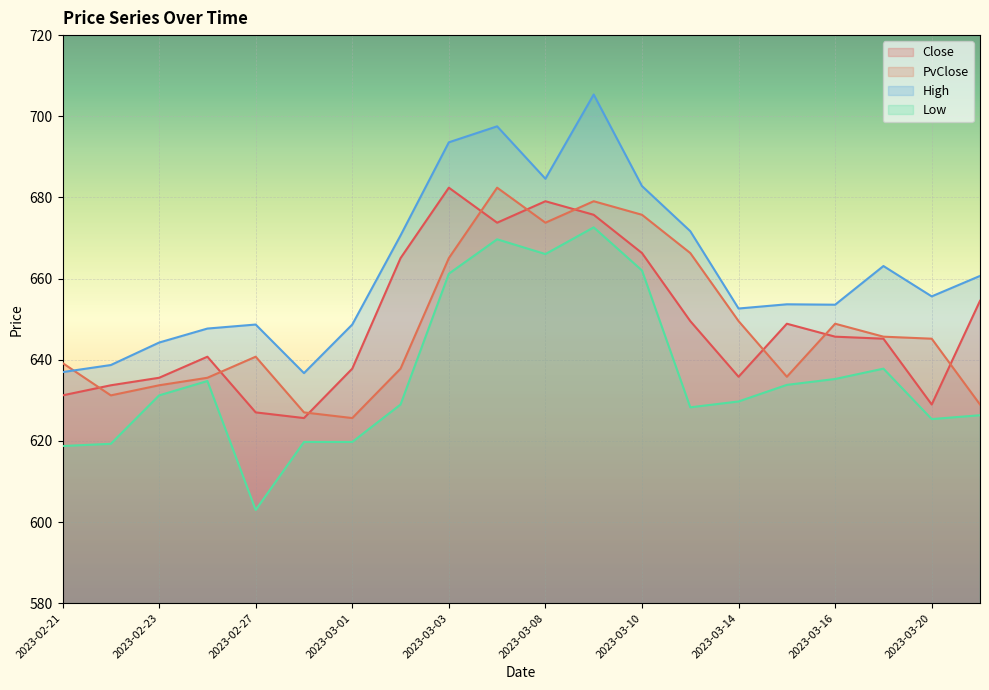

True or false: High and Low cross at least once.

False